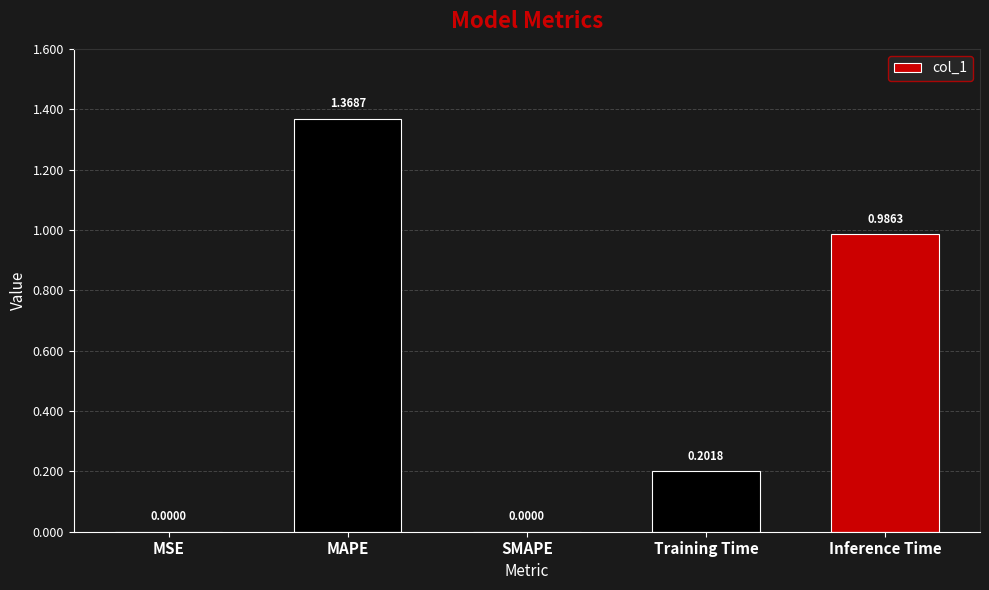

How many positive values are there?

4